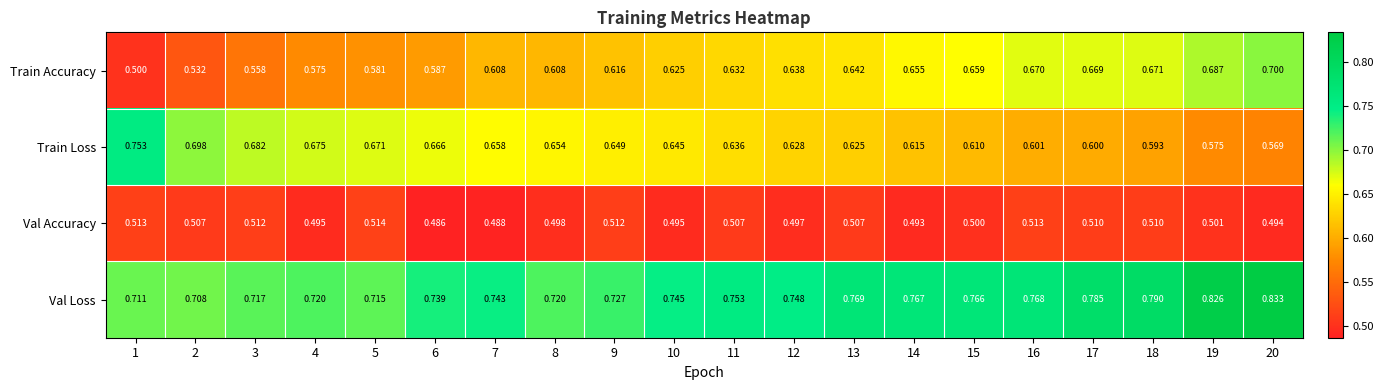

Which series has the largest total across all categories?

Val Loss